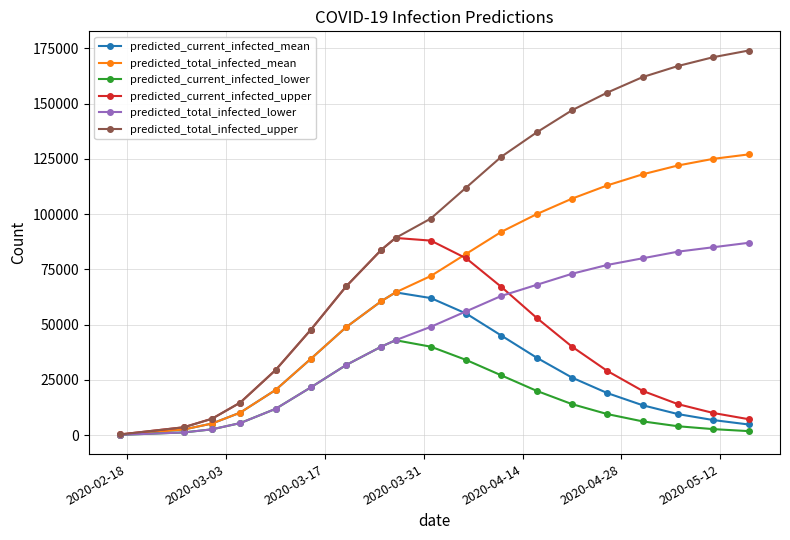

Which series has the widest spread of values?

predicted_total_infected_upper